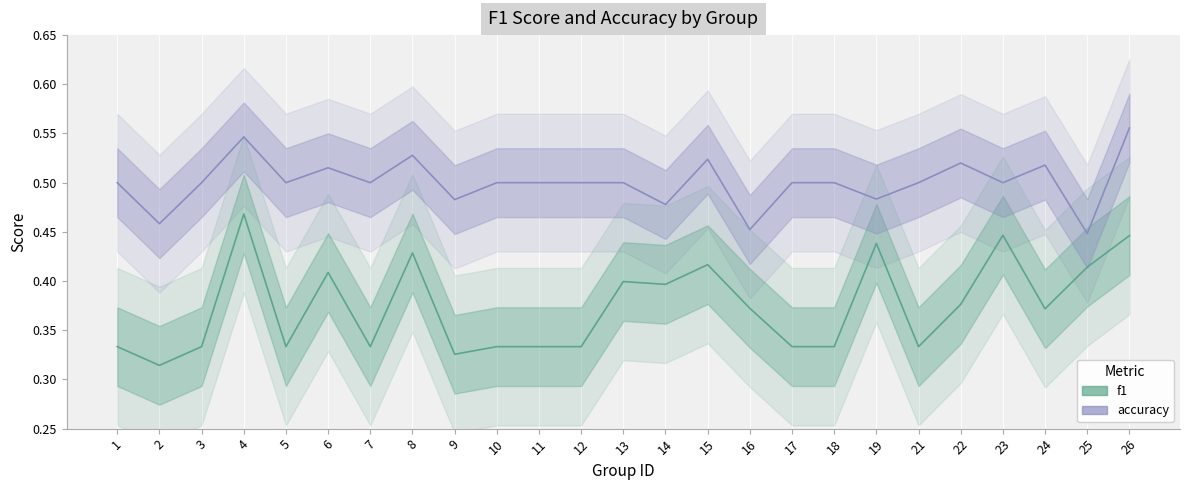

What is the spread (max minus min) of values at 17?

0.2